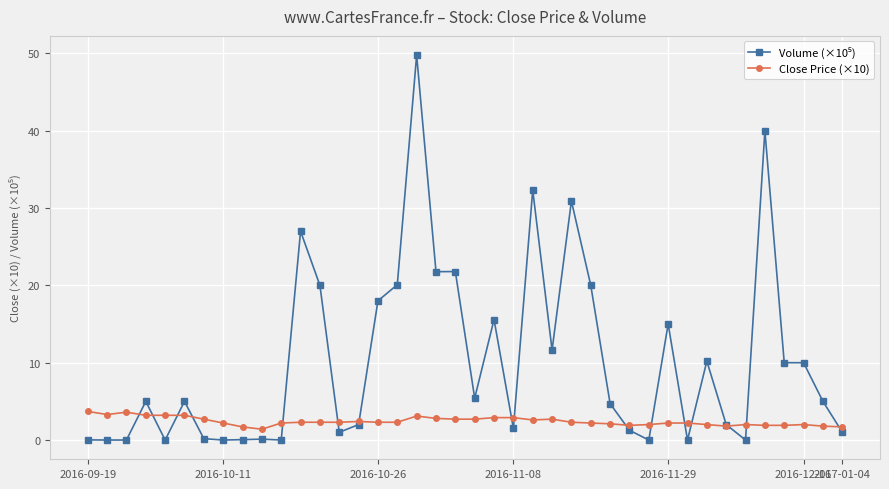

True or false: Close Price (×10) has more than 0 points higher than both neighbors.

True